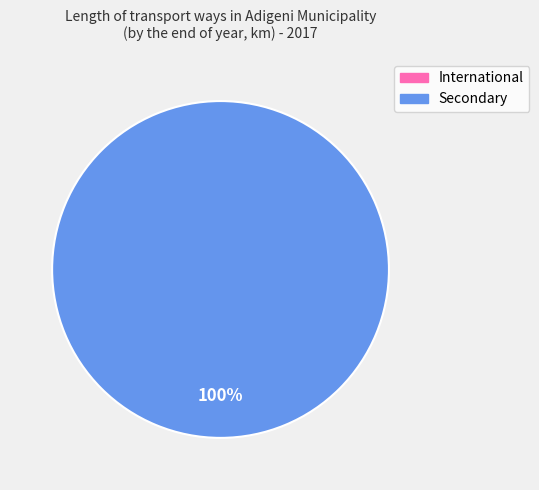

What is the majority slice?

Secondary